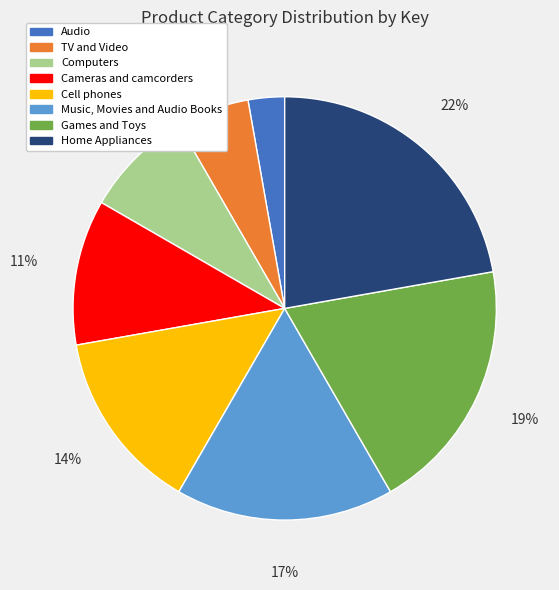

True or false: Cameras and camcorders accounts for 18% of the total.

False